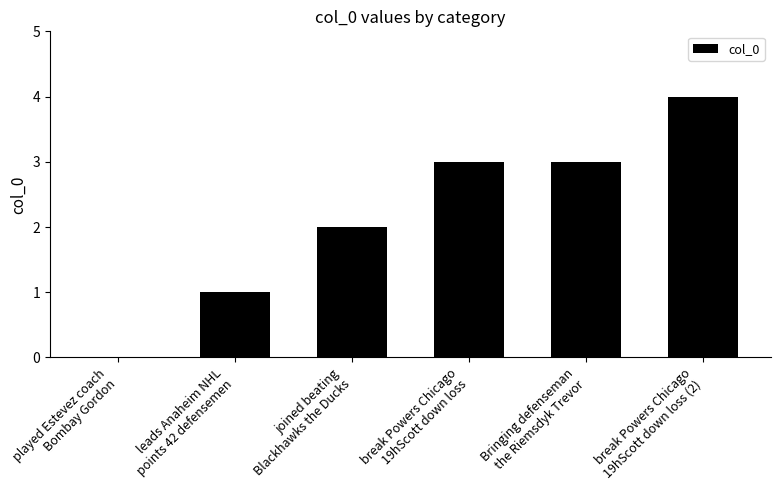

The chart shows a value of 2 at joined beating
Blackhawks the Ducks. True or false?

True